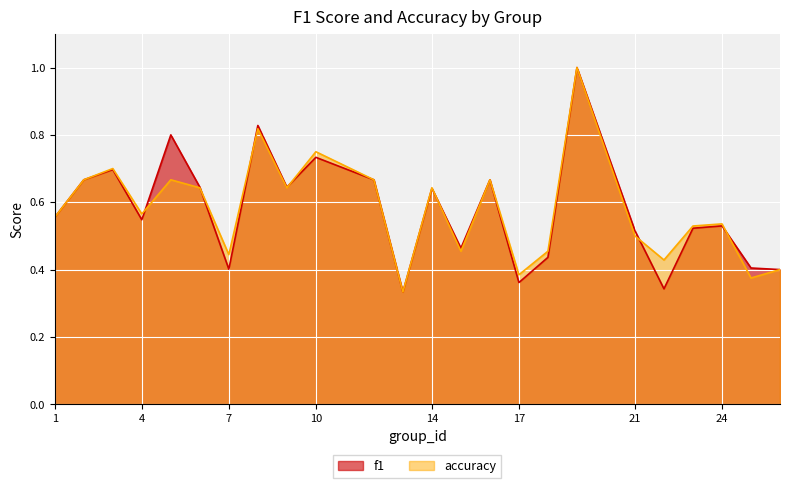

Which series has the largest total across all categories?

accuracy